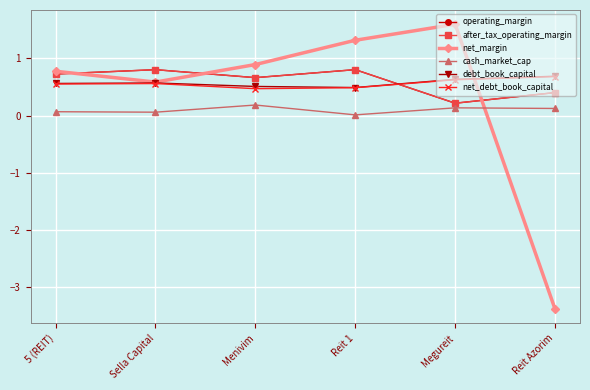

Is this an area chart (filled region under the line)?

No